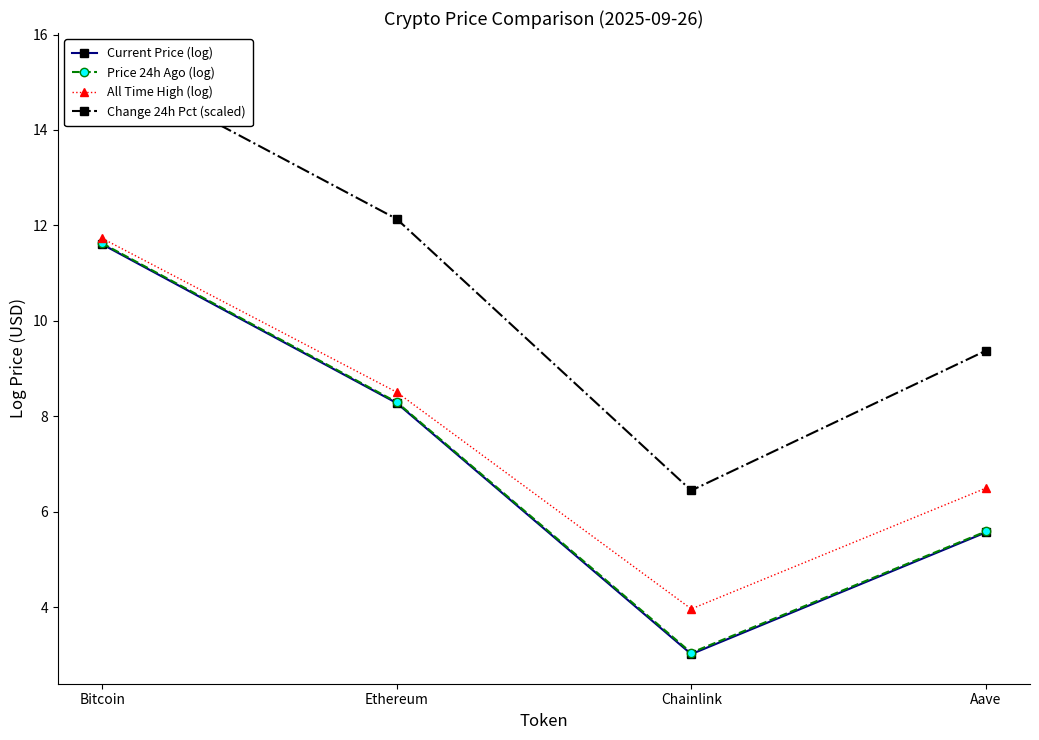

At how many categories does at least one series exceed 7?

3